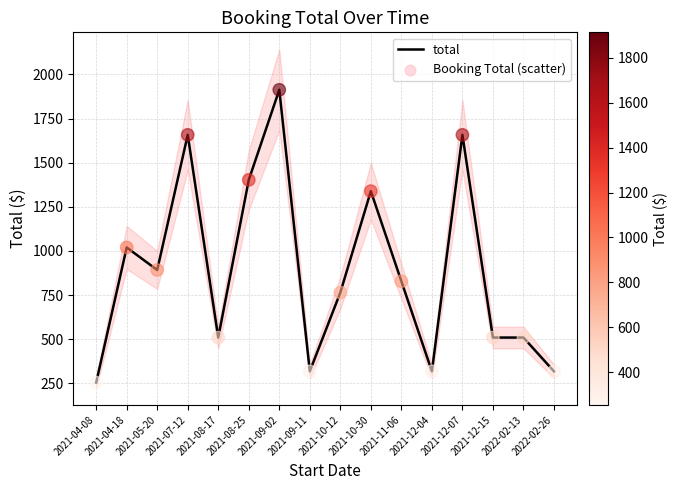

Which series reaches the minimum Y coordinate?

total